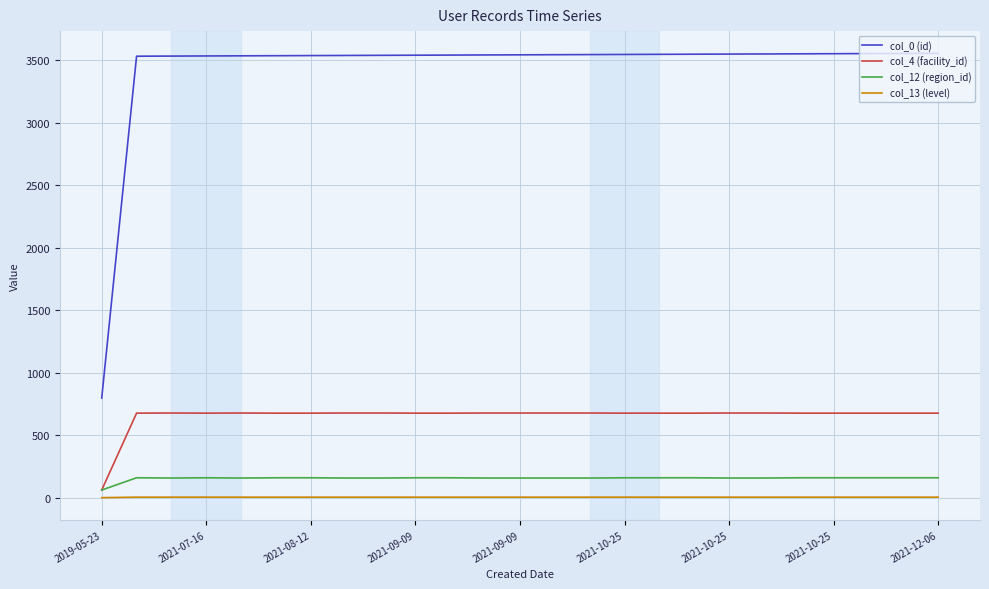

Which series has the widest spread of values?

col_0 (id)